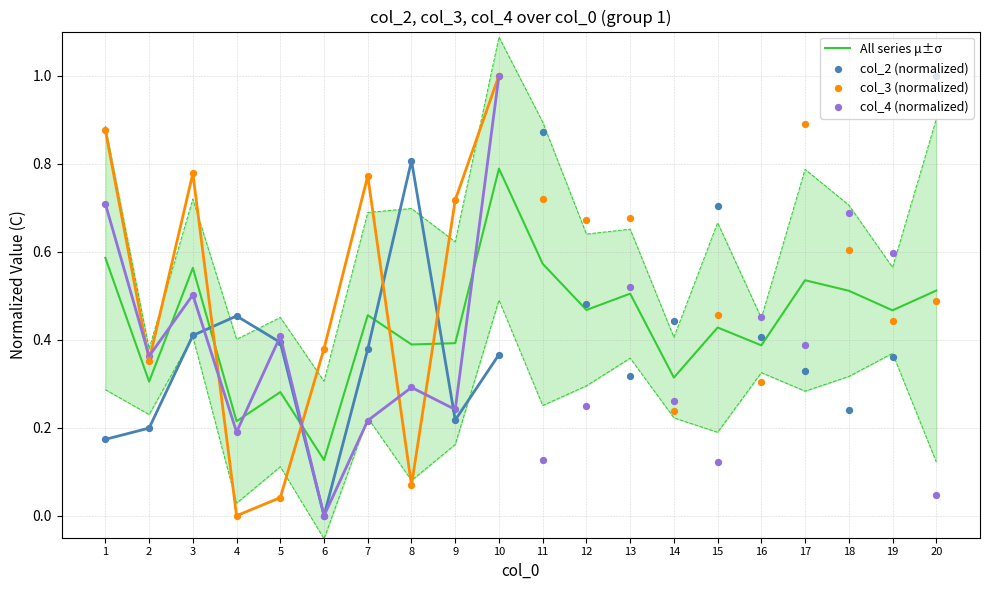

What are all the series names shown in the legend?

All series μ±σ, col_2 (normalized), col_3 (normalized), col_4 (normalized)